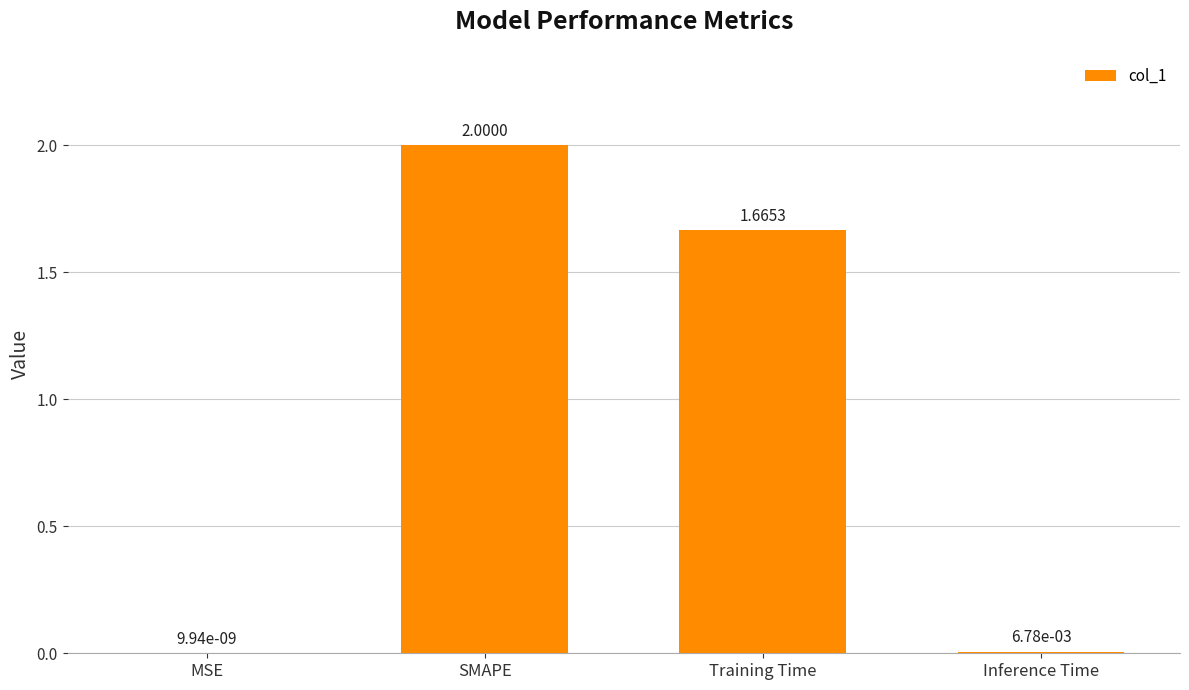

How many series are shown in this chart?

1